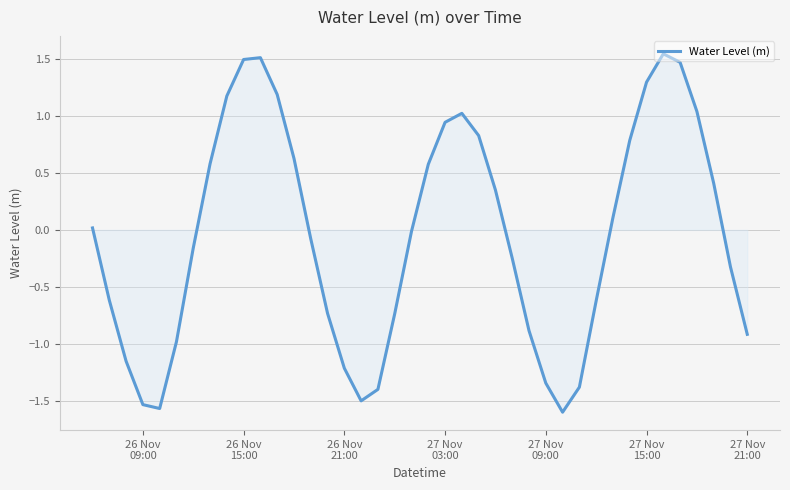

What is the difference between the maximum and minimum values?

3.1